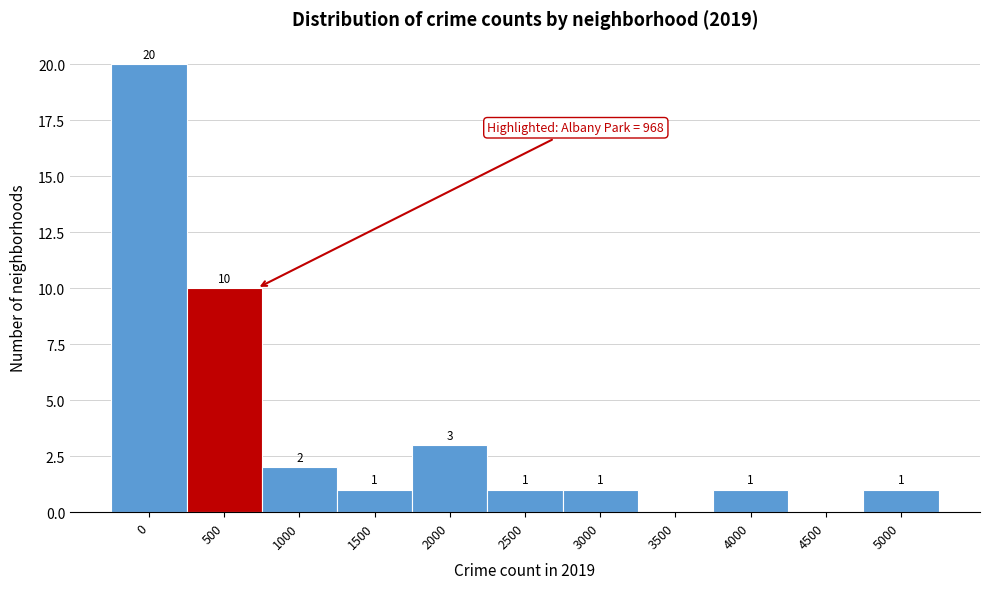

Reading left to right, list all the values displayed in this chart.

0=20	500=10	1000=2	1500=1	2000=3	2500=1	3000=1	3500=0	4000=1	4500=0	5000=1